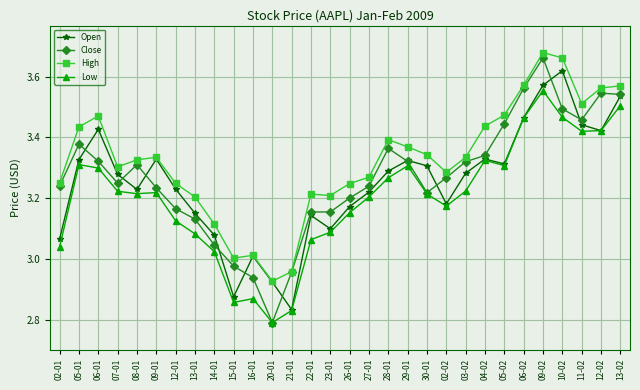

Rank the series at 02-01 from highest to lowest value.

High, Close, Open, Low